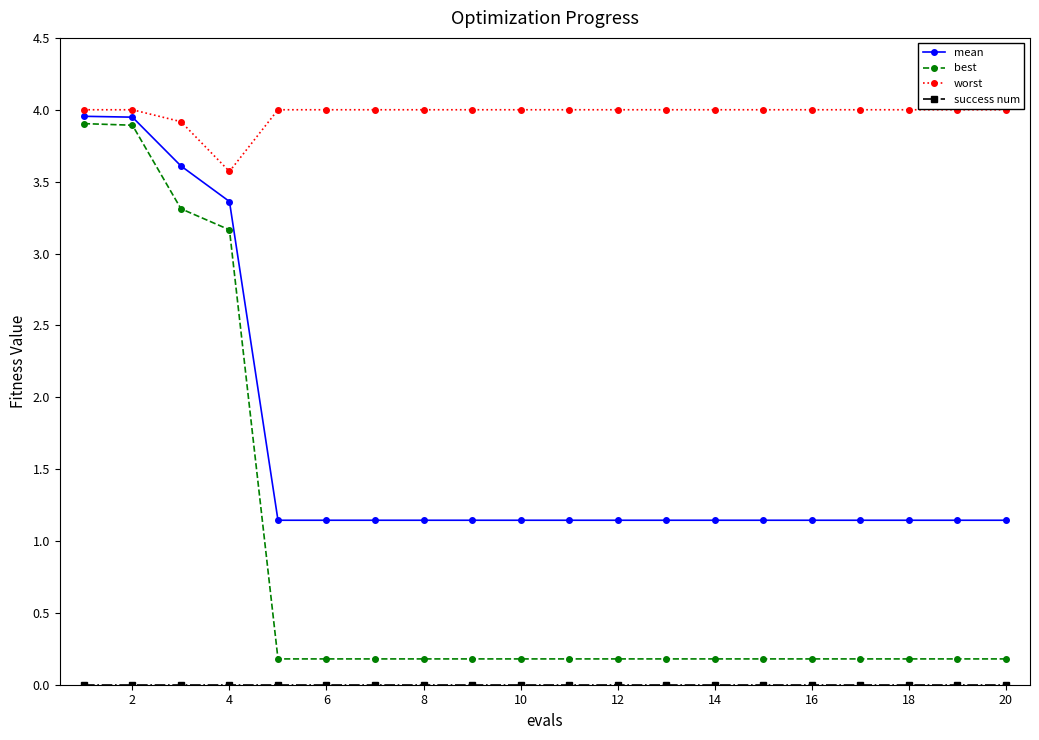

What is the sum of all mean values?

33.2